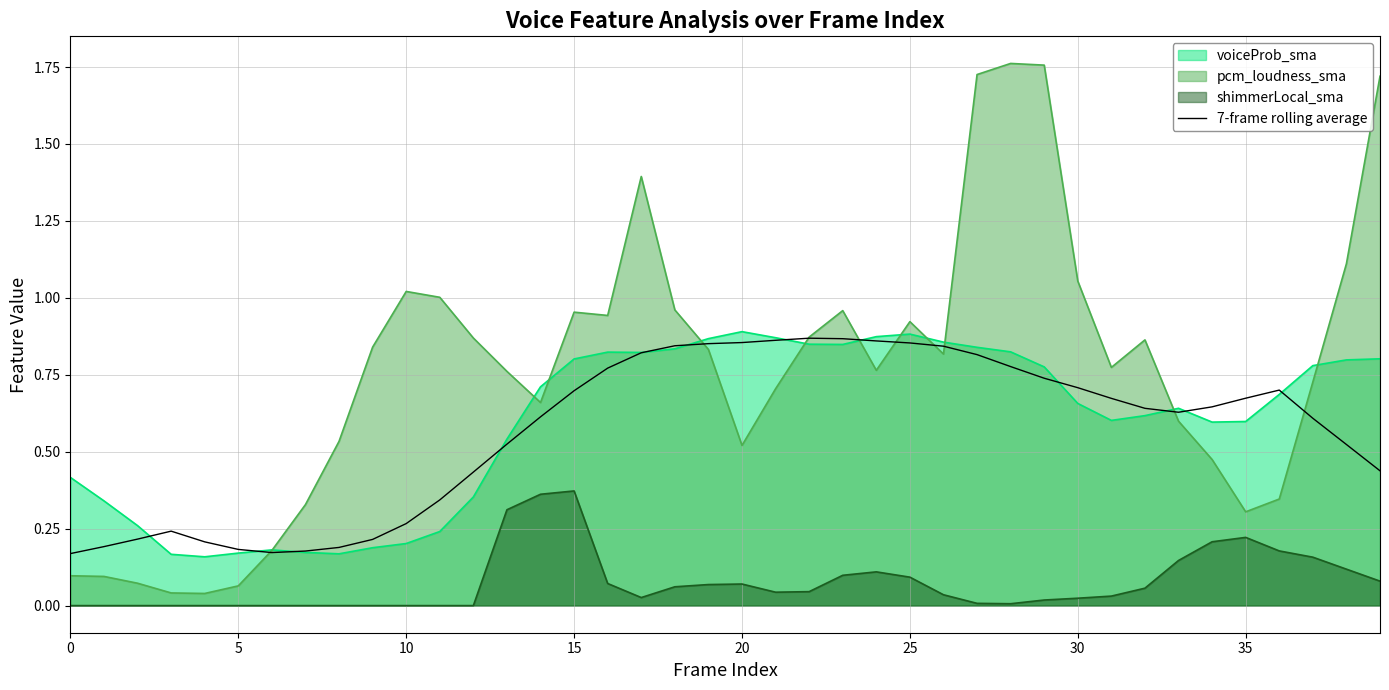

Which series has the largest total across all categories?

pcm_loudness_sma